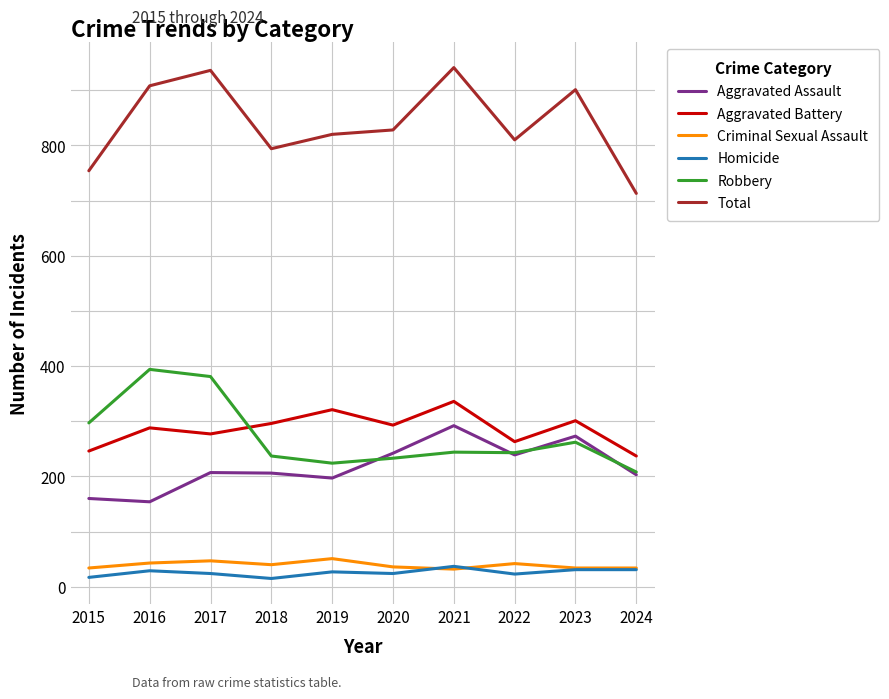

In Homicide, how many points are lower than both neighbors (excluding endpoints)?

3